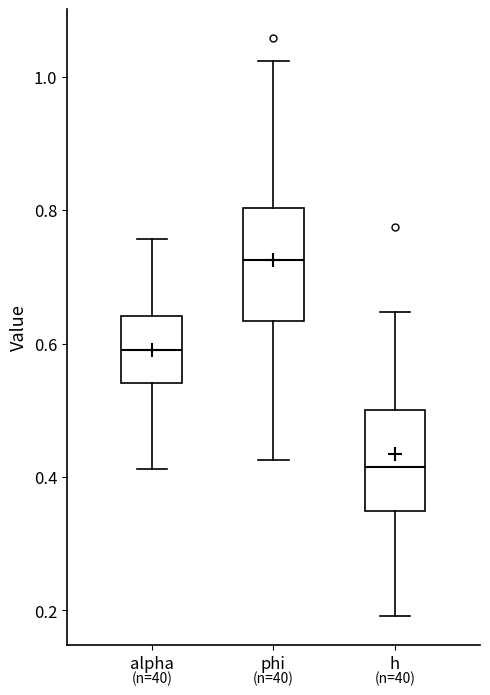

Which box's median line is the highest?

phi